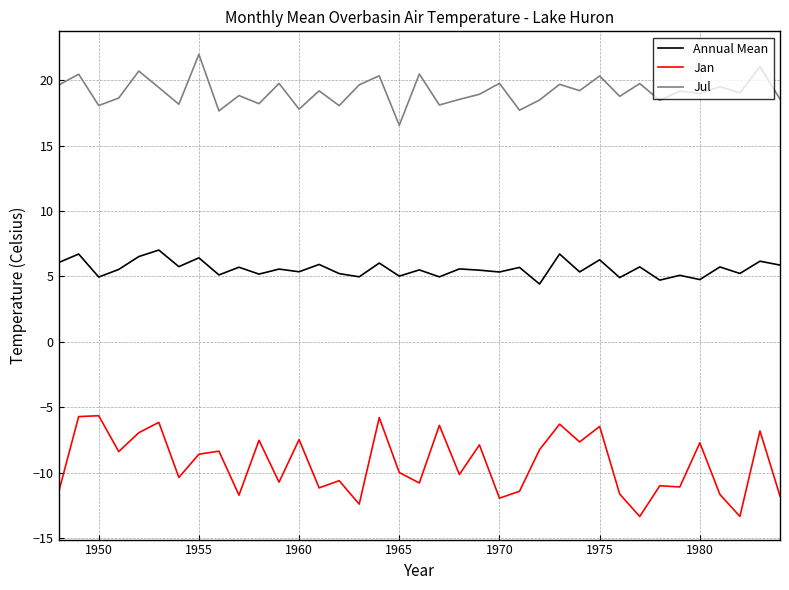

What is the minimum value shown in the chart?

-13.4